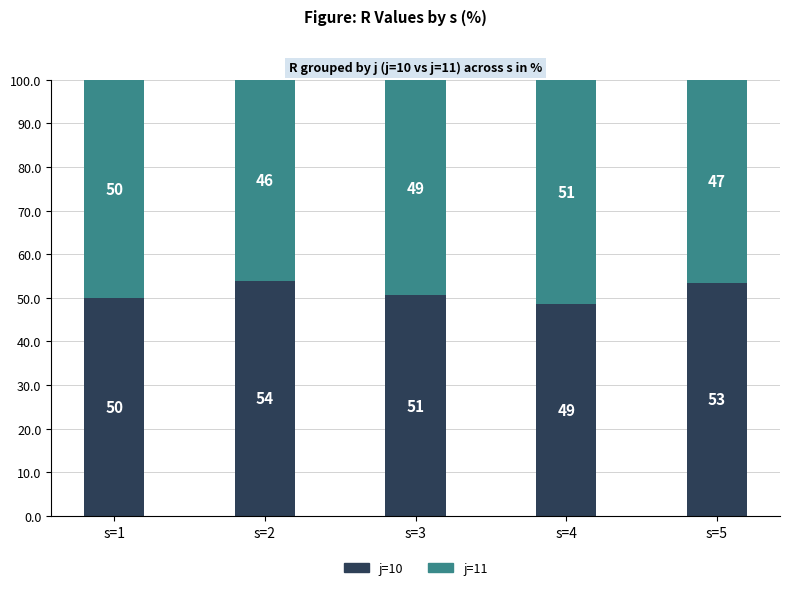

What are all the series names shown in the legend?

j=10, j=11